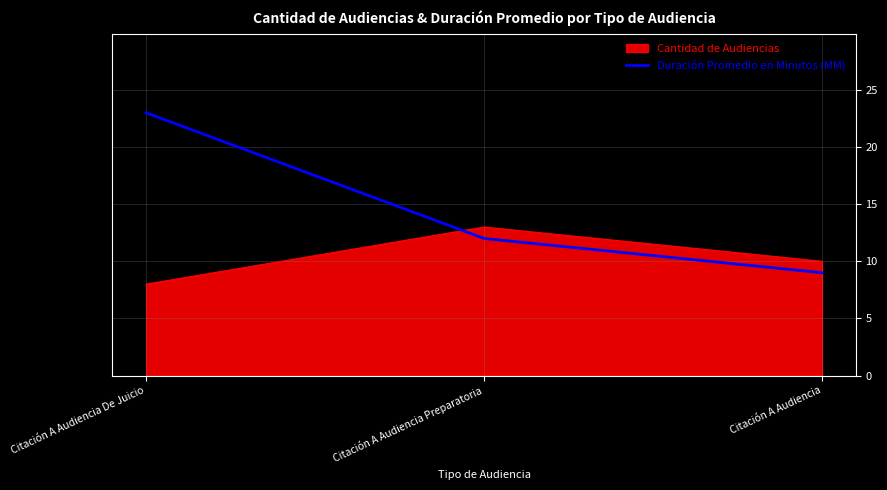

What is the maximum value shown in the chart?

23